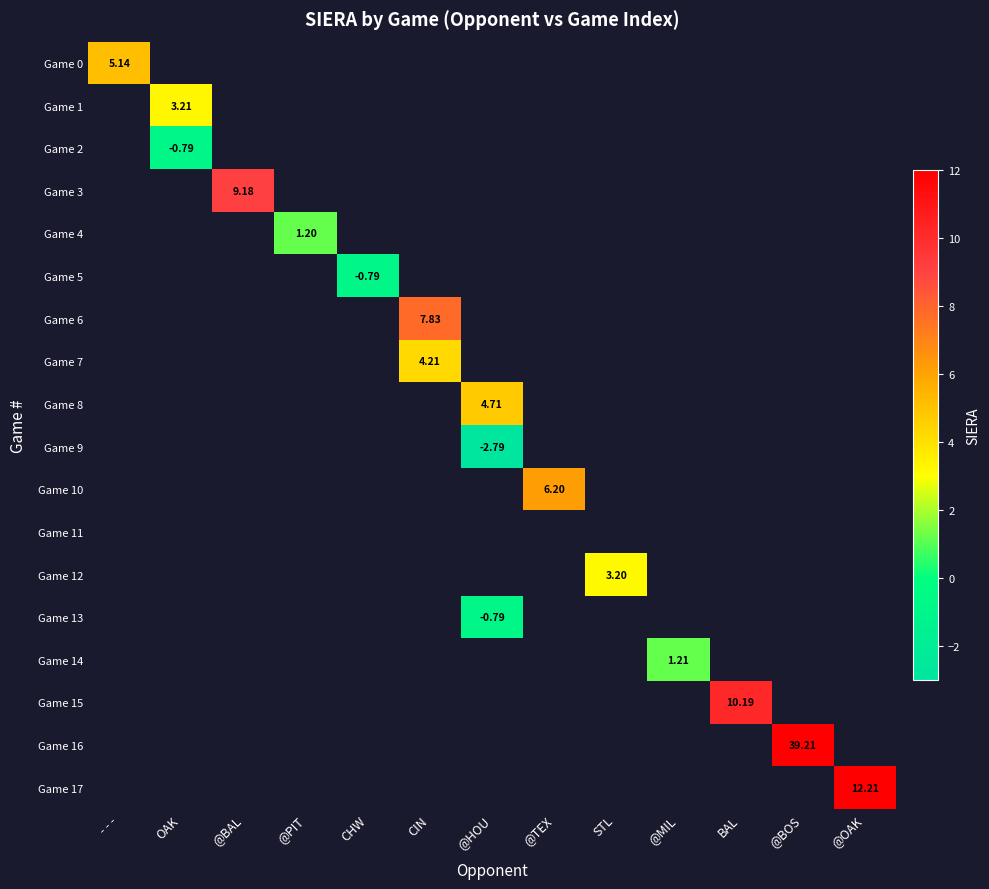

How many positive values does the Game 7 series have?

1